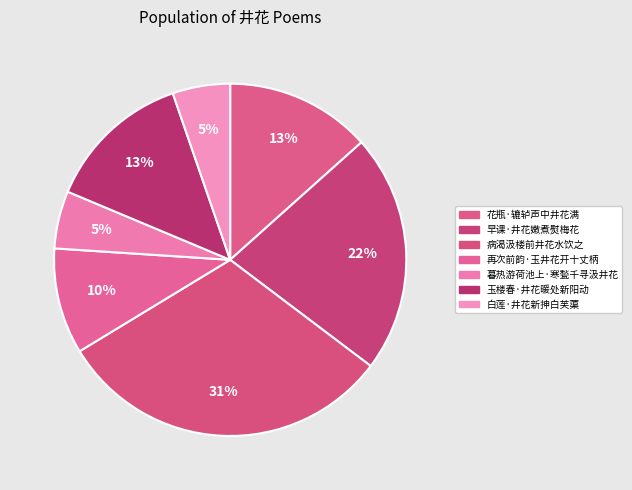

How many slices are in this pie chart?

7